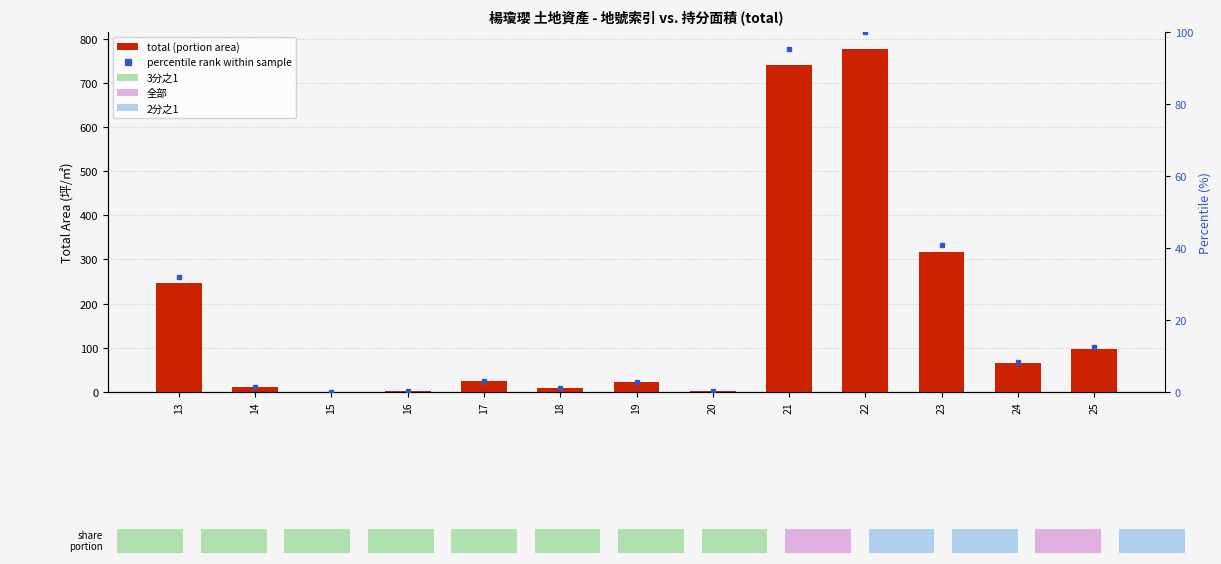

Reading left to right, list all the values displayed in this chart.

total (portion area): 247.7	11.7	0.7	2.7	24.0	8.7	22.0	2.3	740.0	776.0	317.5	65.9	98.1
percentile rank within sample: 31.9	1.4	0.0	0.3	3.0	1.0	2.8	0.2	95.4	100.0	40.9	8.4	12.6